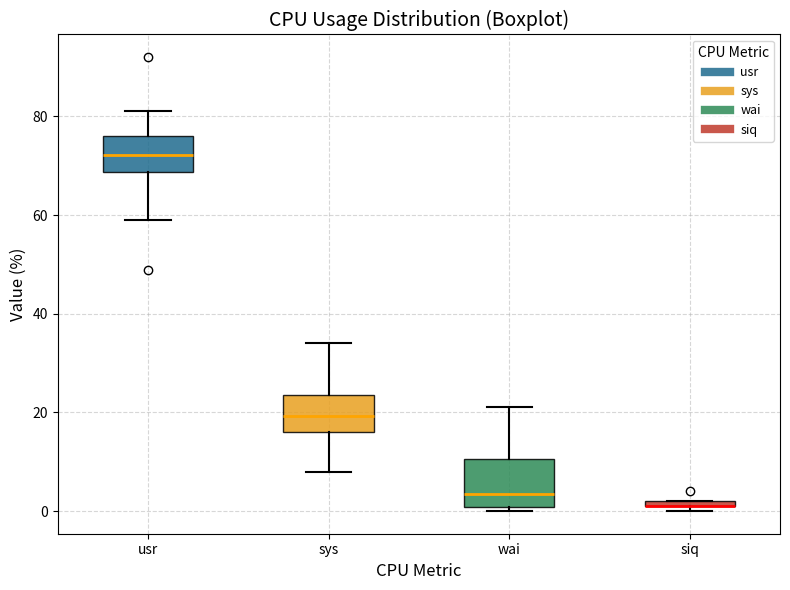

Comparing the boxes themselves (not the whiskers), which one is the tallest?

wai